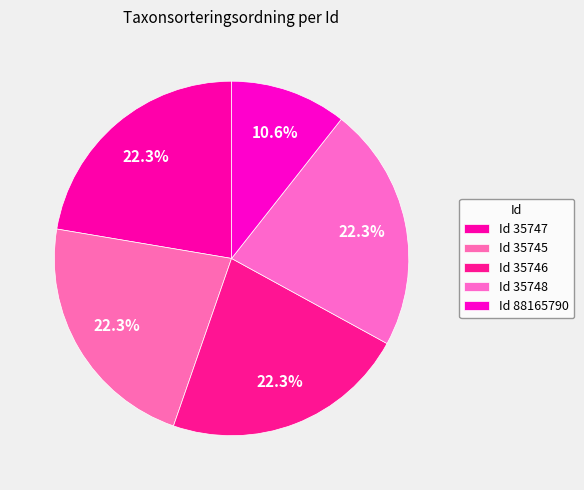

Which category has the biggest portion of the pie?

35748